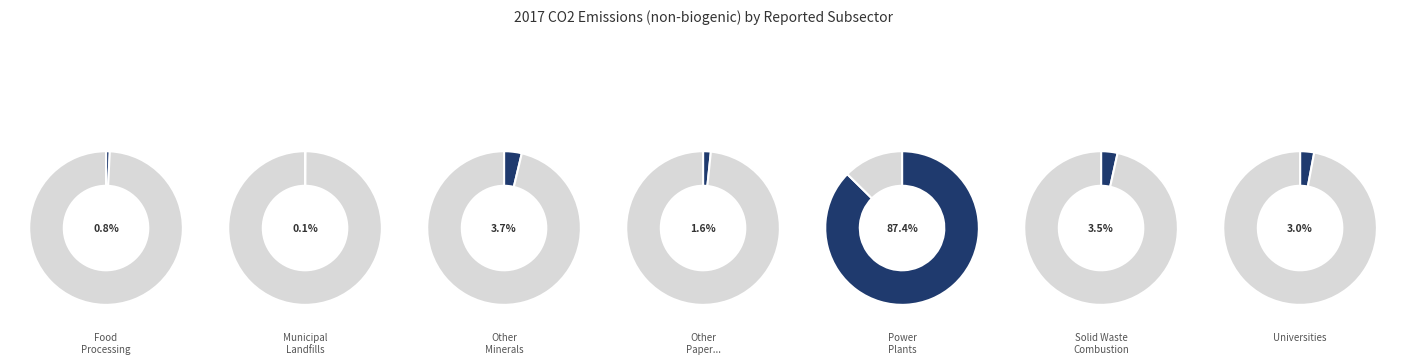

How many segments does this pie chart have?

7